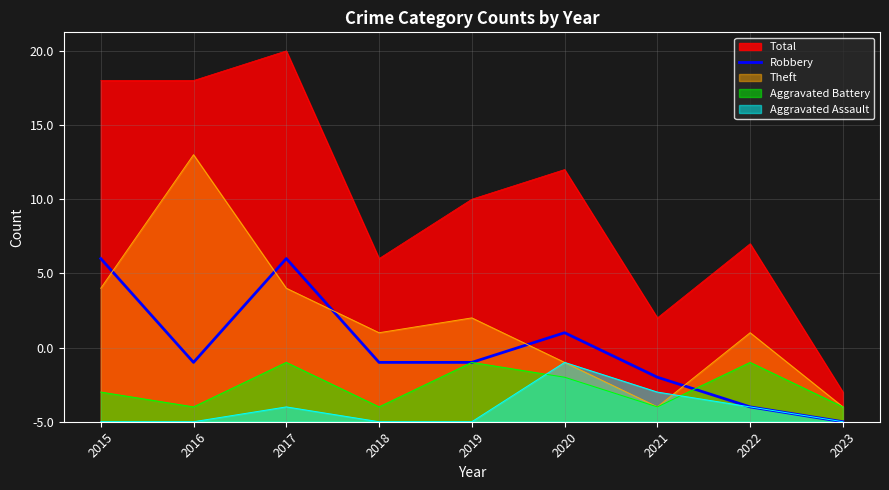

Where is the first local maximum?

2017